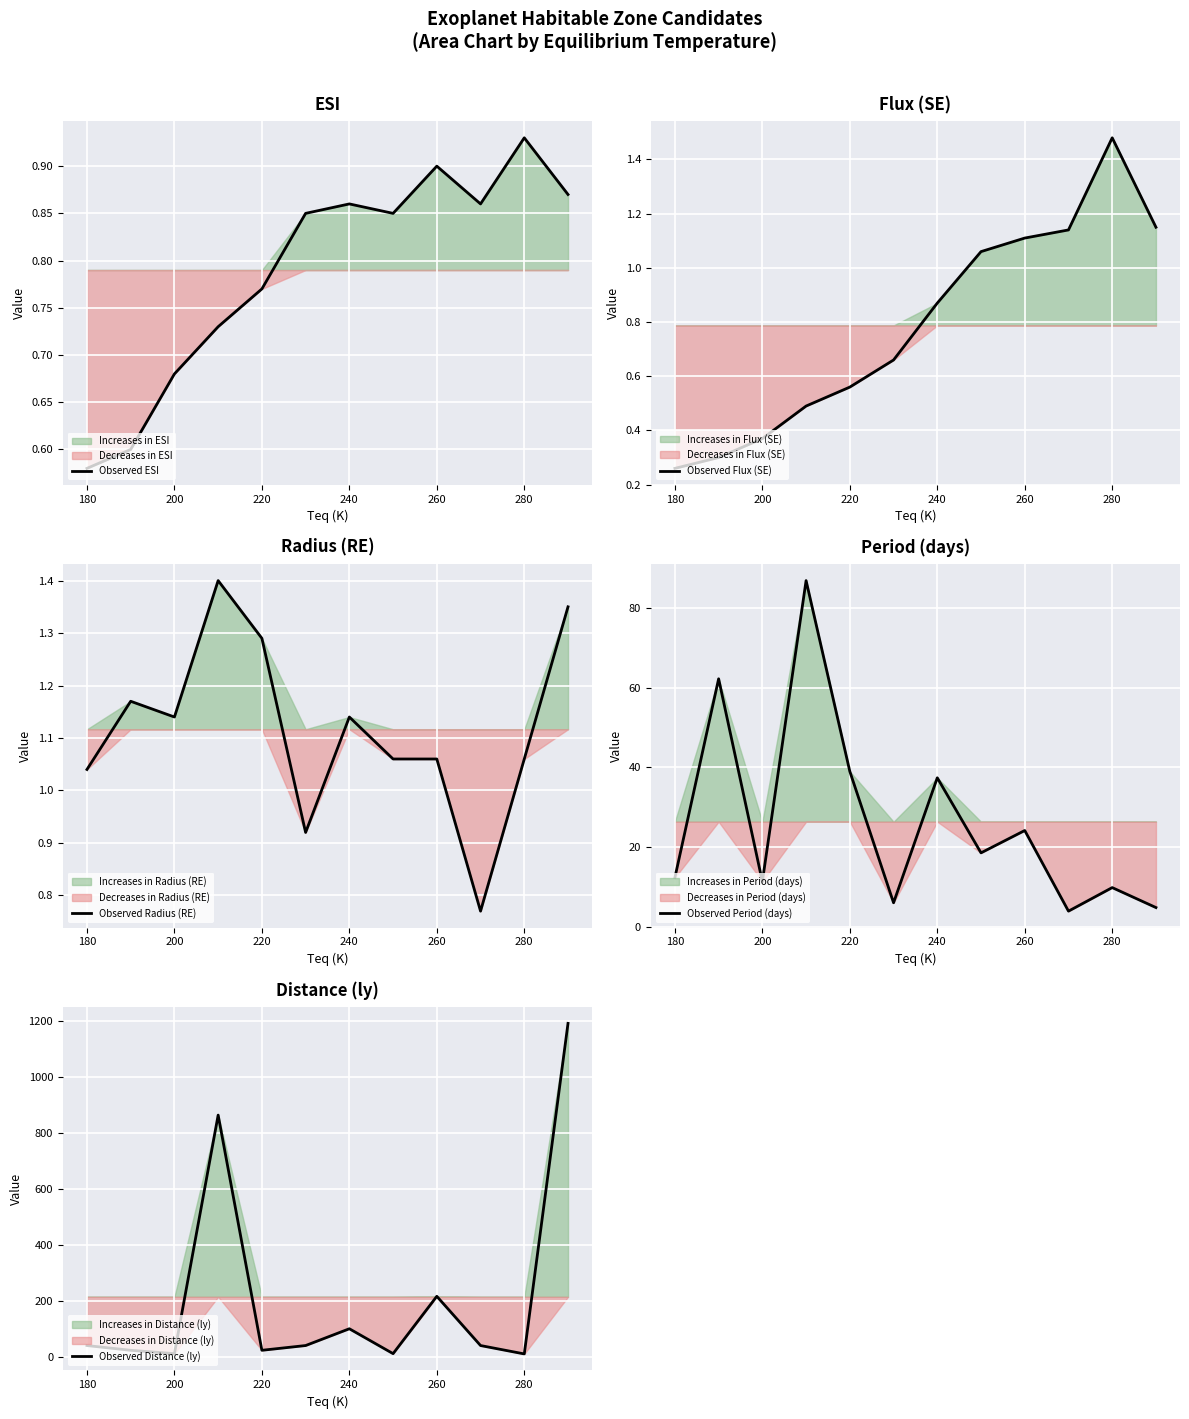

Reading right to left, transcribe all the data shown in this chart.

Observed ESI: 0.9	0.9	0.9	0.9	0.8	0.9	0.8	0.8	0.7	0.7	0.6	0.6
Observed Flux (SE): 1.1	1.5	1.1	1.1	1.1	0.9	0.7	0.6	0.5	0.4	0.3	0.3
Observed Radius (RE): 1.4	1.1	0.8	1.1	1.1	1.1	0.9	1.3	1.4	1.1	1.2	1.0
Observed Period (days): 4.9	9.9	4.0	24.2	18.6	37.4	6.1	39.0	86.8	11.4	62.2	12.4
Observed Distance (ly): 1193.0	11.0	41.0	217.0	12.0	101.0	41.0	24.0	865.0	12.0	24.0	41.0